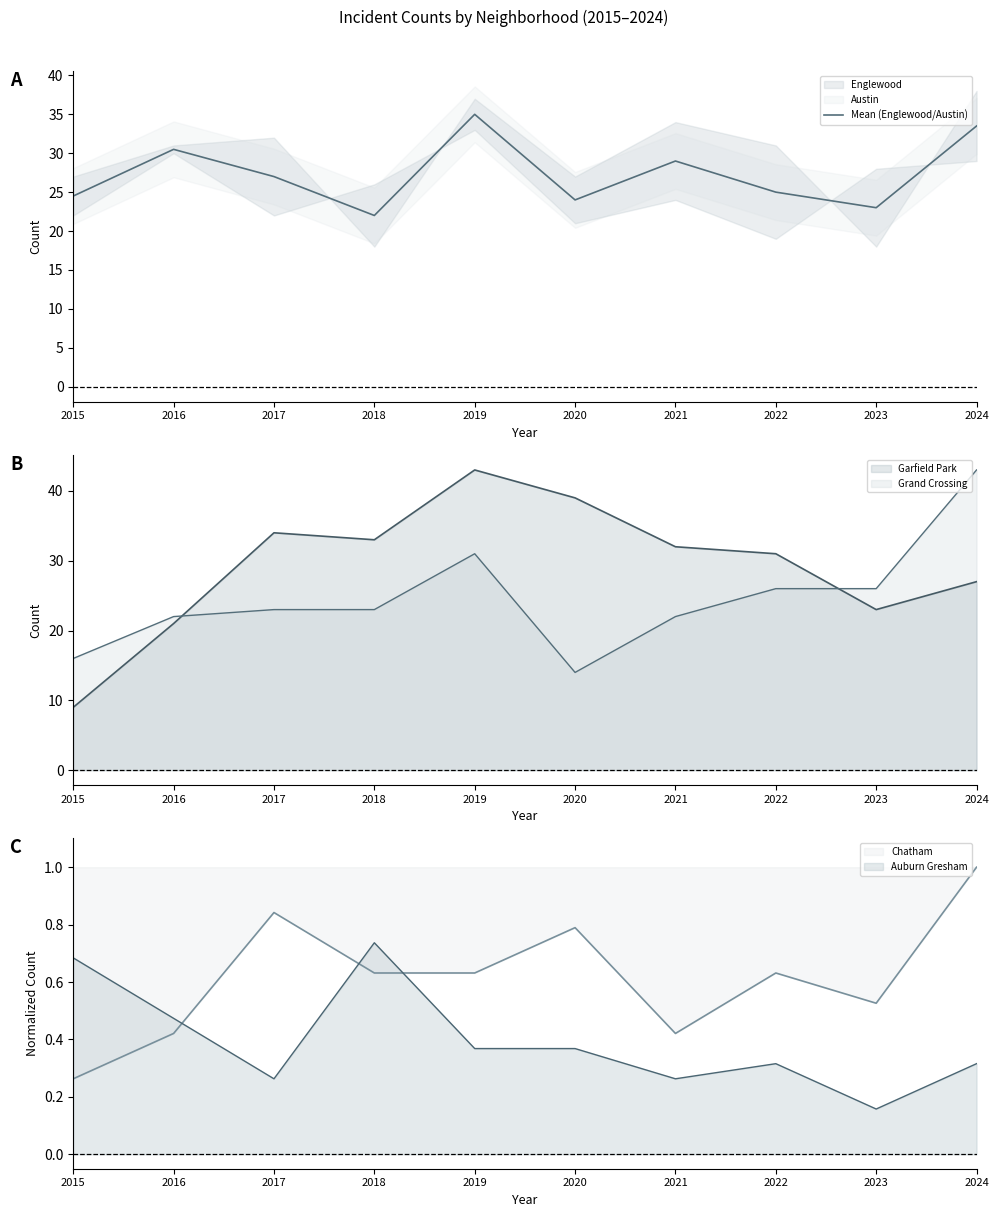

The Grand Crossing series shows 22 at 2021. True or false?

True